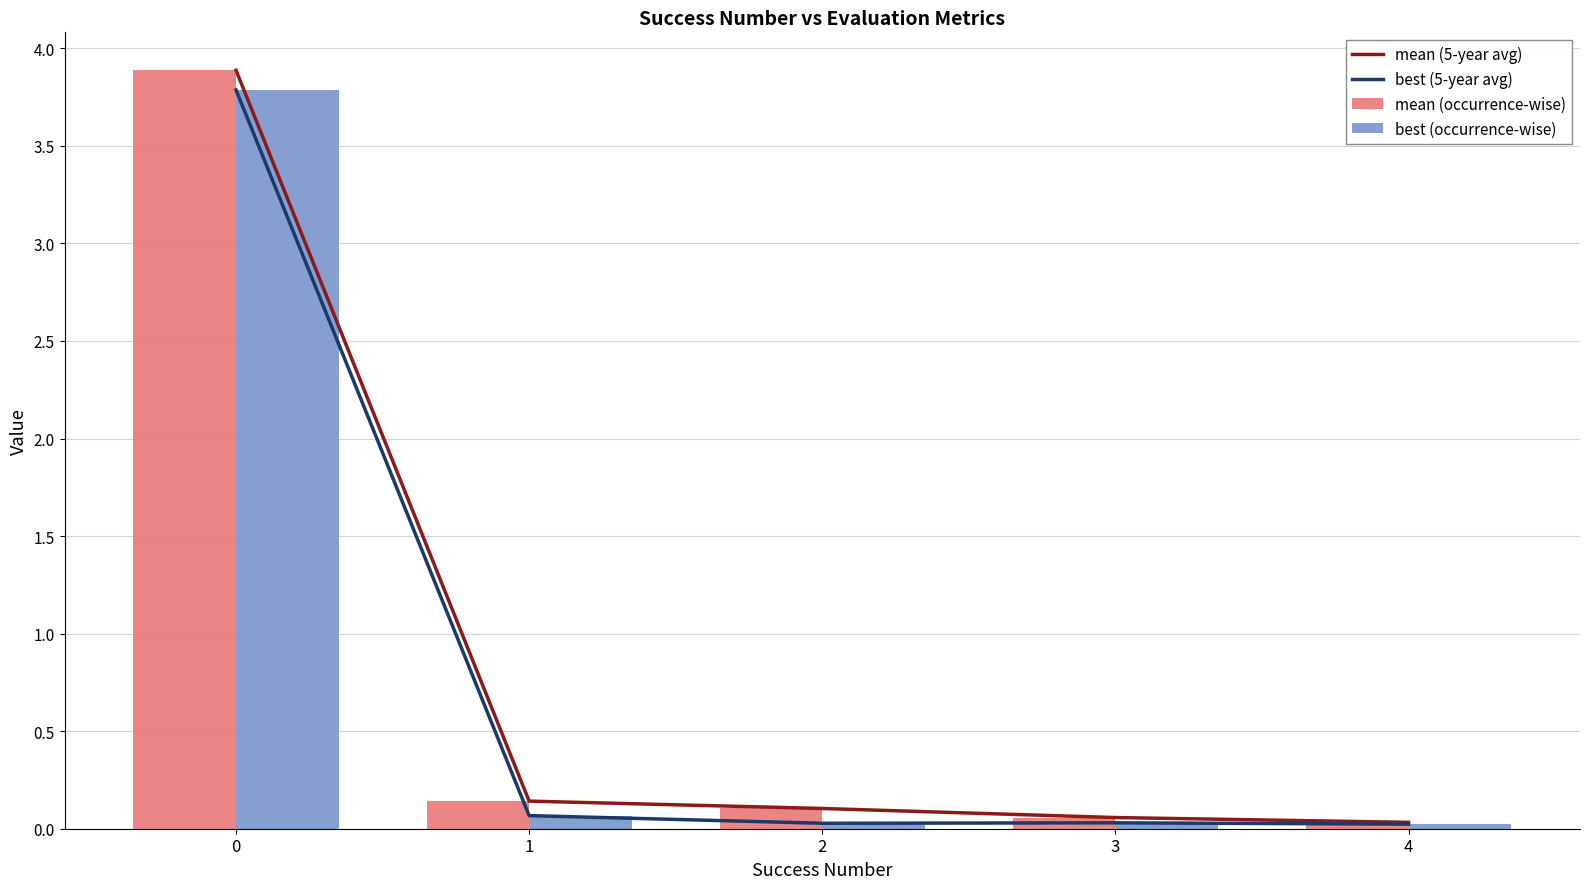

What is the highest value of the best (5-year avg) series?

3.8